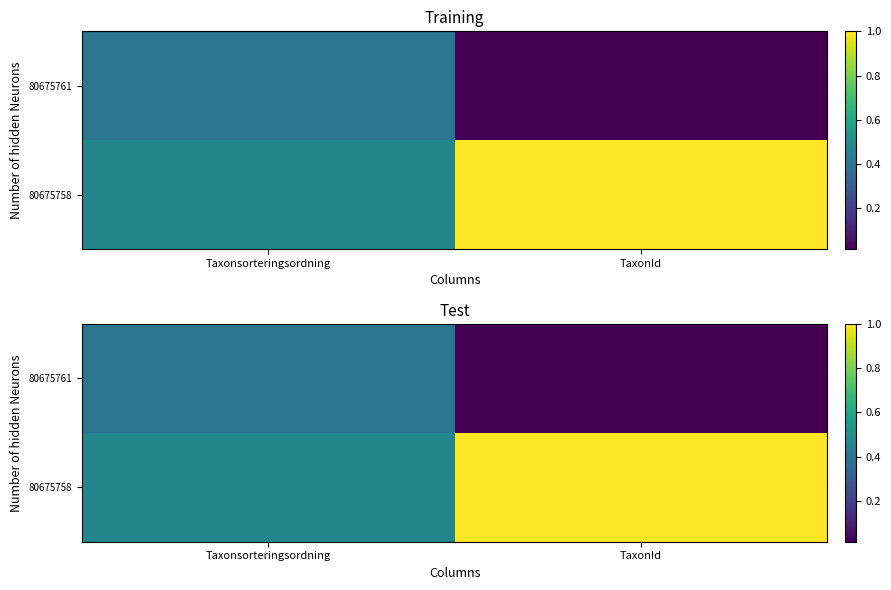

How many data points in 80675758 are less than 1?

1